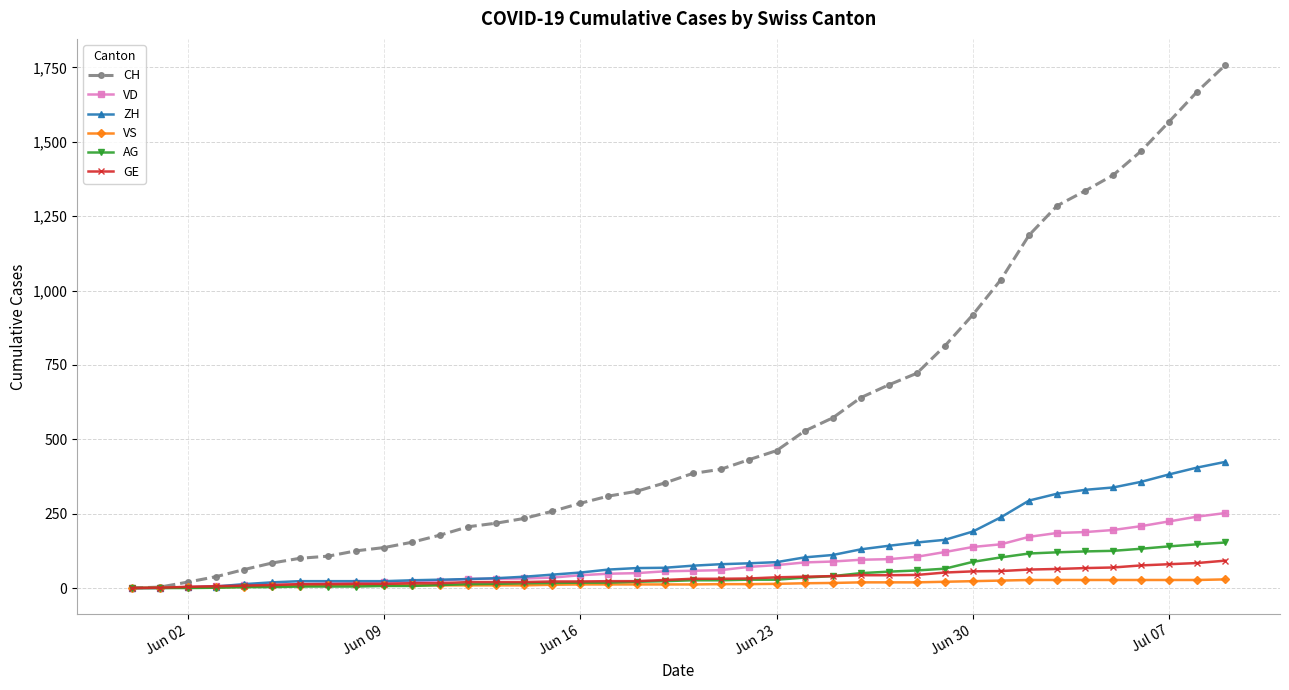

What is the highest value of the CH series?

1758